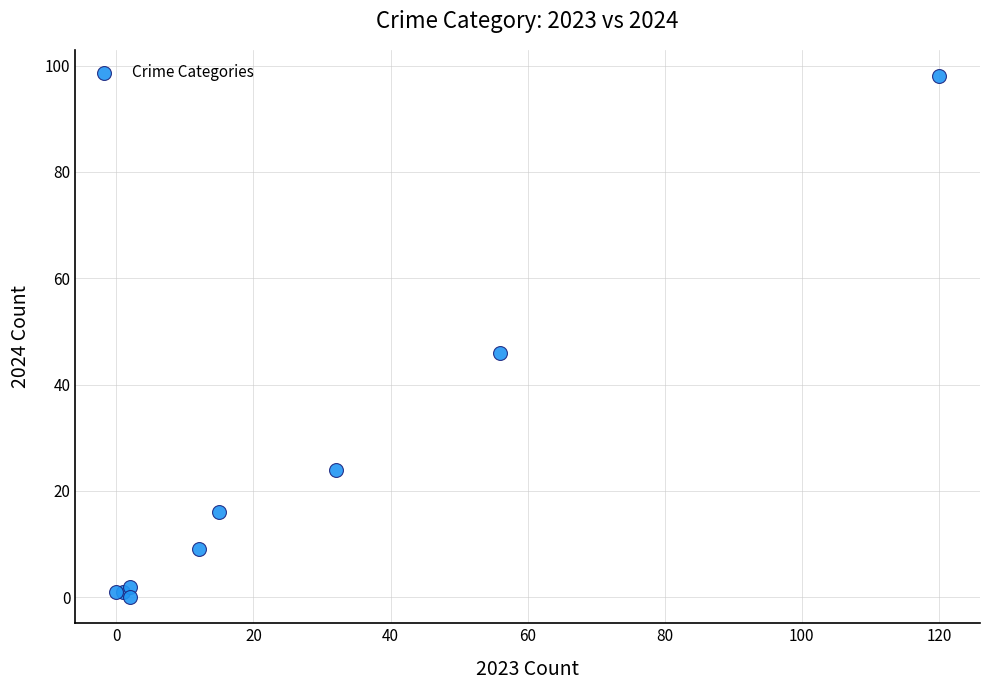

What Y value in the scatter plot is closest to 49?

46